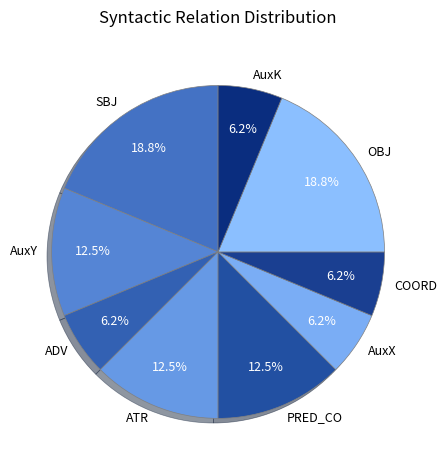

Between AuxK and PRED_CO, which is larger?

PRED_CO